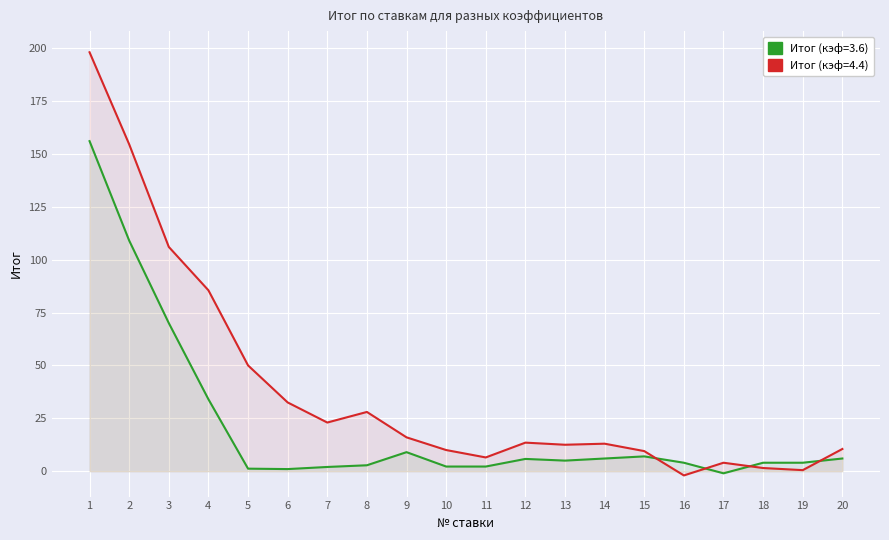

Reading right to left, extract all data points from this chart.

Итог (кэф=3.6): 20=6.0	19=4.0	18=4.0	17=-1.0	16=4.0	15=7.0	14=6.0	13=5.0	12=5.8	11=2.2	10=2.2	9=9.0	8=2.8	7=2.0	6=1.0	5=1.2	4=34.0	3=70.0	2=109.0	1=156.0
Итог (кэф=4.4): 20=10.5	19=0.5	18=1.5	17=4.0	16=-2.0	15=9.5	14=13.0	13=12.5	12=13.5	11=6.5	10=10.0	9=16.0	8=28.0	7=23.0	6=32.5	5=50.0	4=85.5	3=106.0	2=154.5	1=198.0